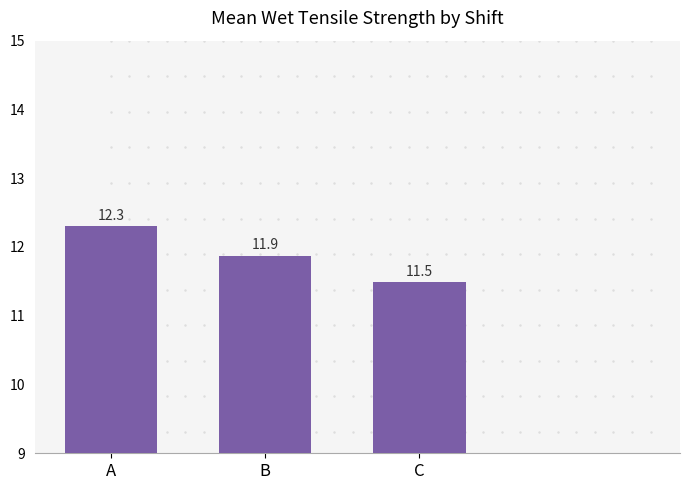

What is the smallest value displayed?

11.5